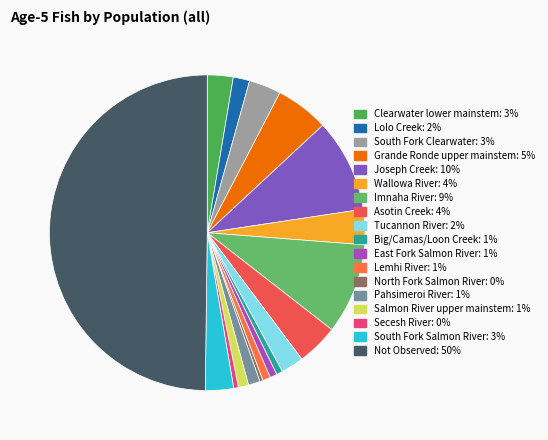

Does Big/Camas/Loon Creek account for over 50% of the chart?

No